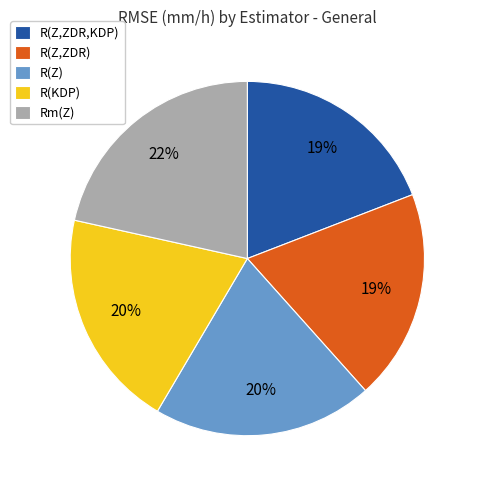

To the nearest percent, what is the combined percentage of R(Z,ZDR,KDP) and R(Z,ZDR)?

38%